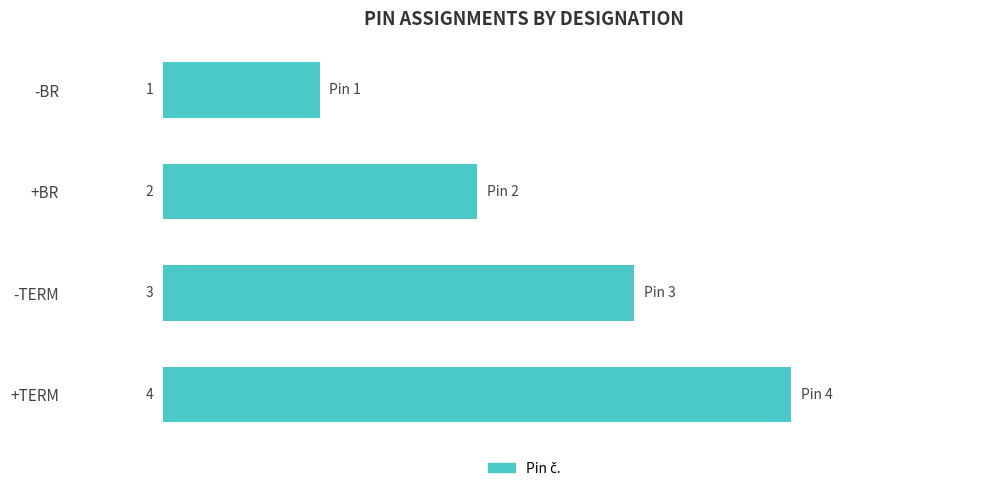

How many bars are there in total?

4